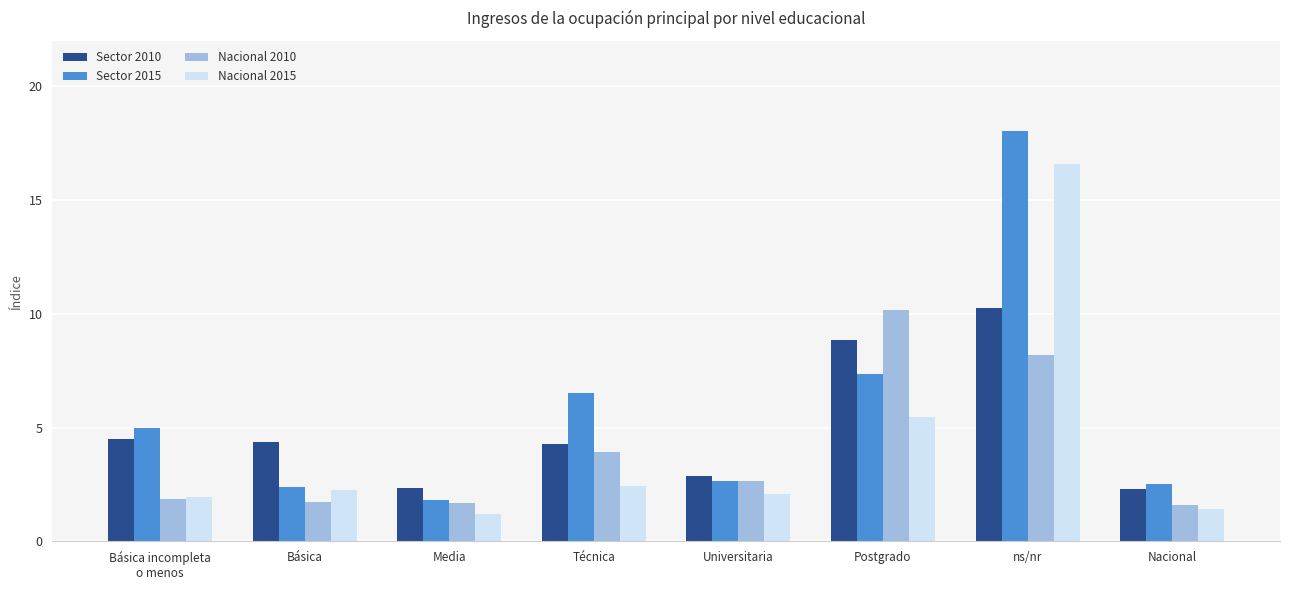

Are the bars grouped side by side (vs. stacked)?

Yes